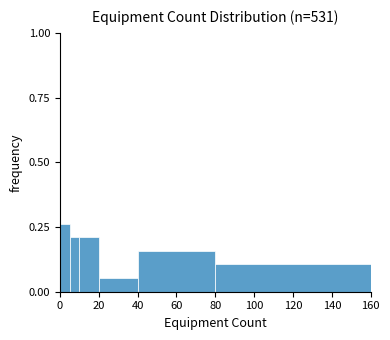

Around what value on the x-axis is the tallest bar? Give the approximate position of its centre, as read against the axis.

2